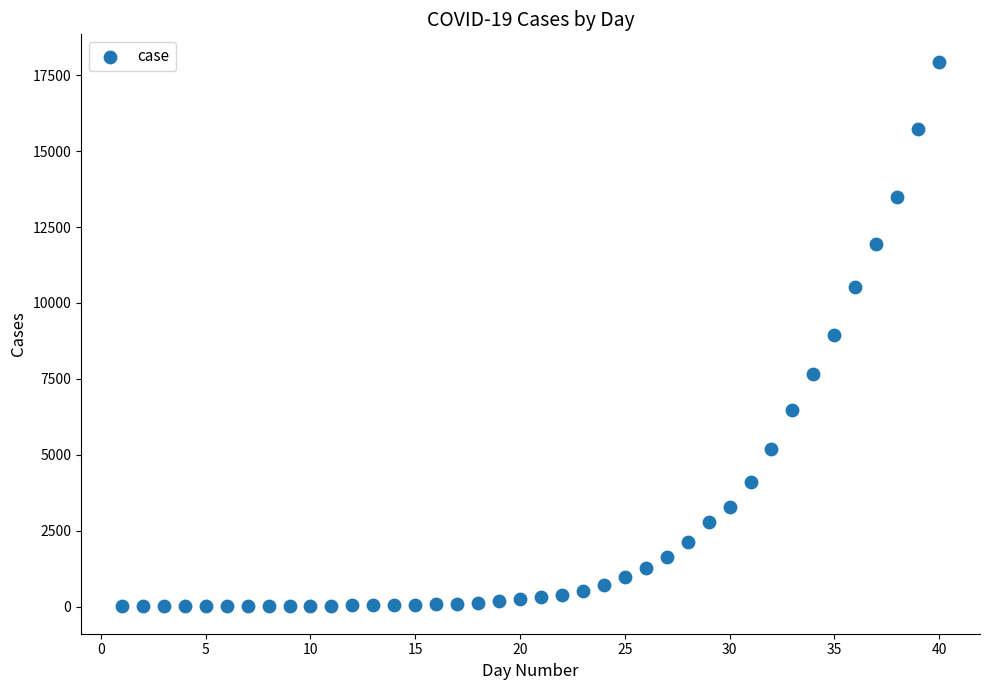

What is the range of X values (max minus min)?

39